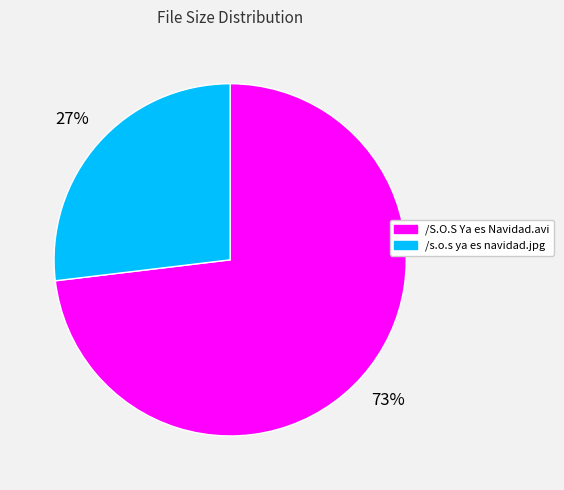

What is the largest slice in the pie chart?

/S.O.S Ya es Navidad.avi